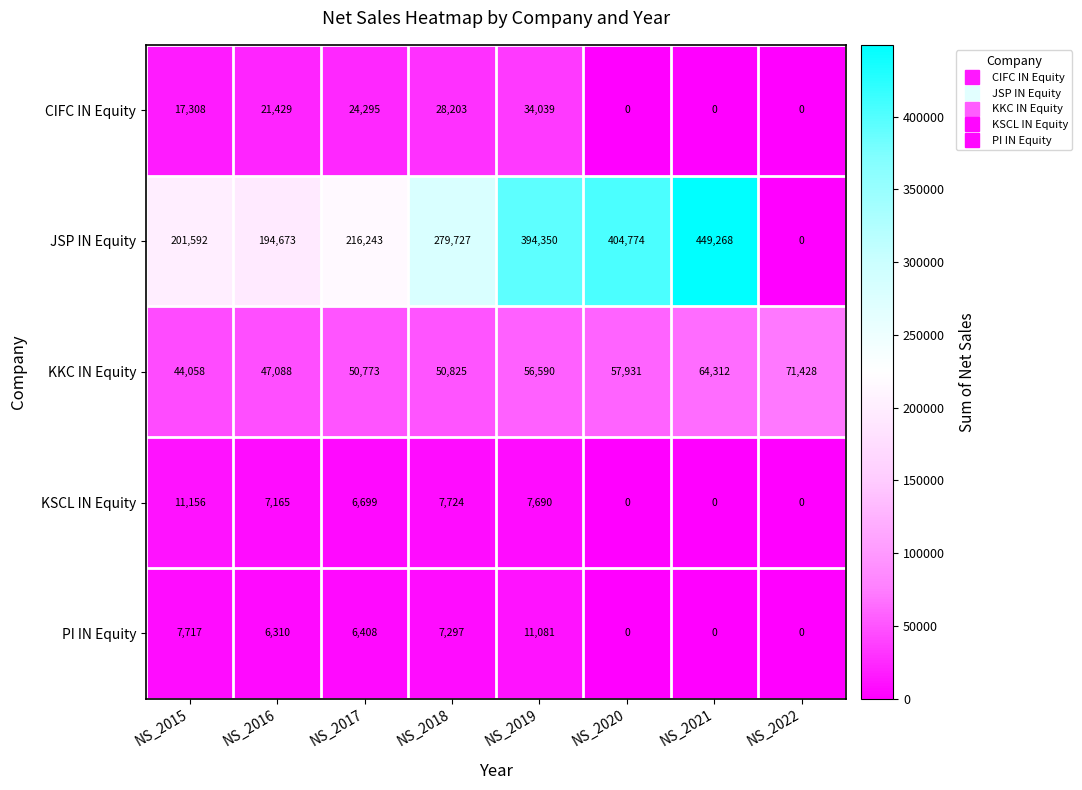

Which category has the highest value across all series?

NS_2021